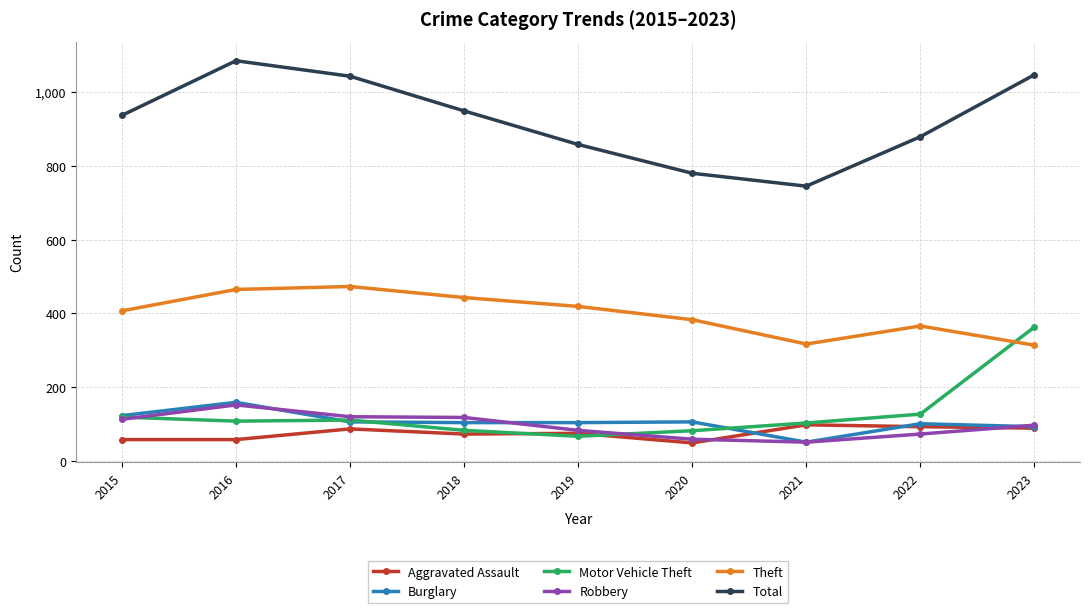

What is the difference between the maximum and minimum values in the Total series?

340